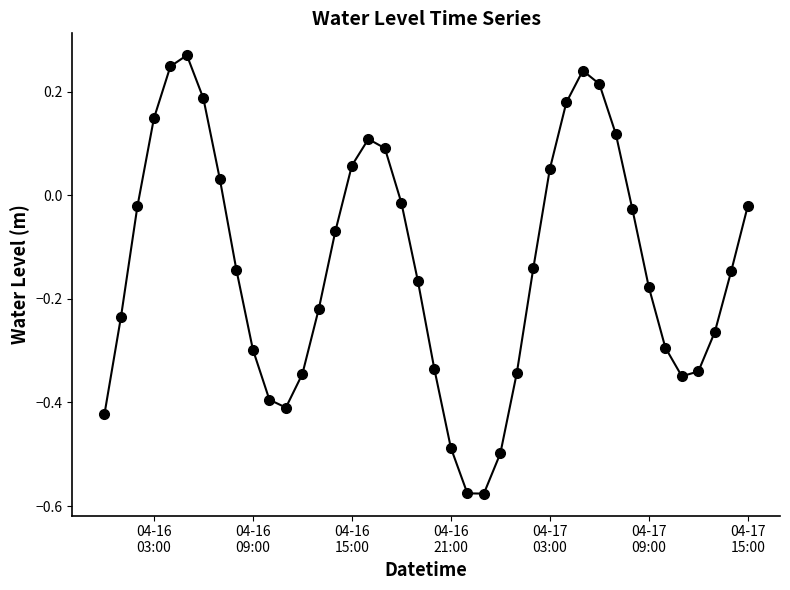

True or false: there are more than 1 points higher than both neighbors.

True